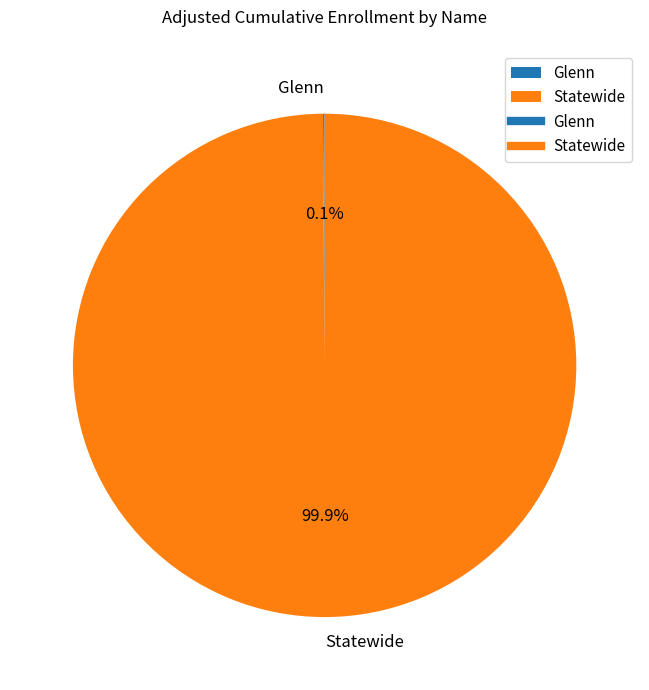

How much of the chart is everything except Statewide?

0.1%